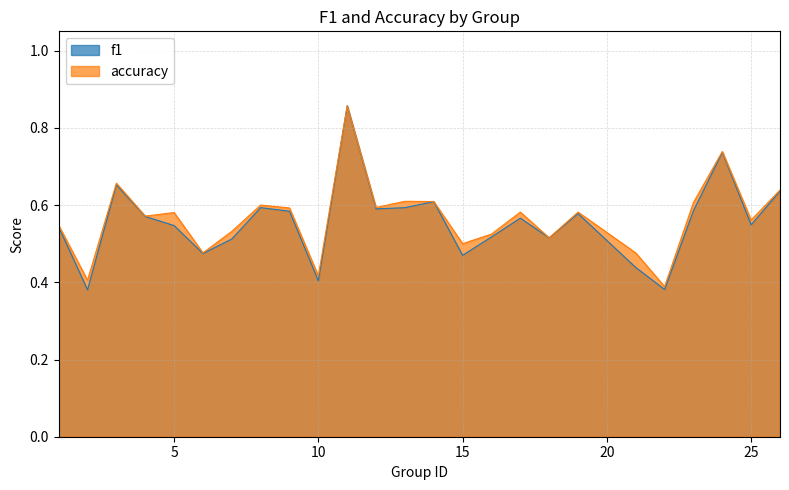

At which category is the sum across all series the highest?

11